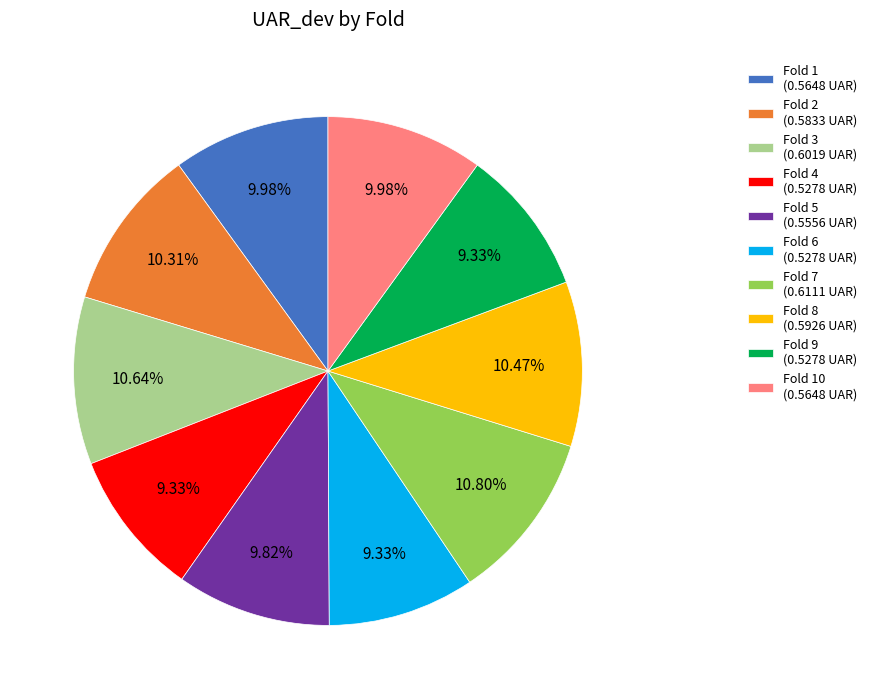

Do Fold 2 (0.5833 UAR) and Fold 3 (0.6019 UAR) together represent more than half of the pie?

No